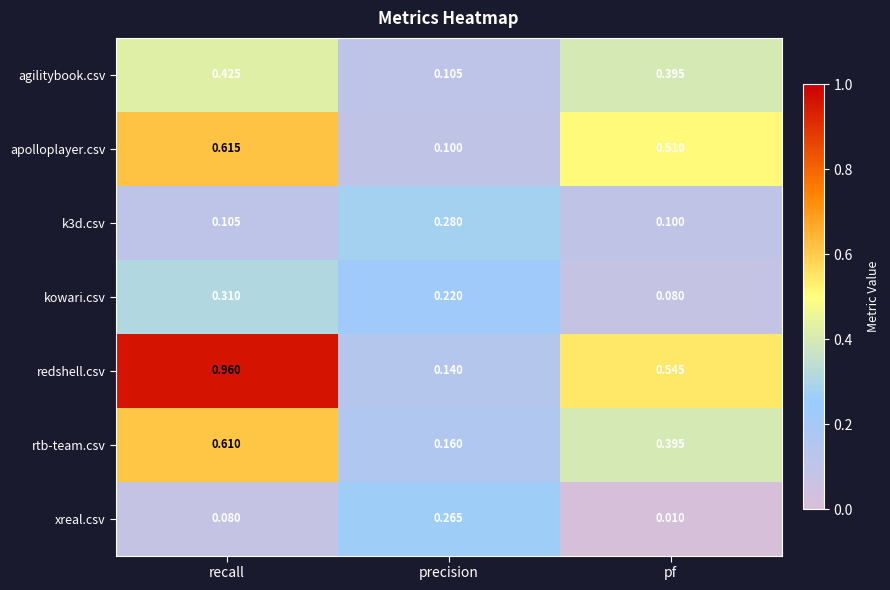

List the series in order of their peak value, lowest first.

xreal.csv, k3d.csv, kowari.csv, agilitybook.csv, rtb-team.csv, apolloplayer.csv, redshell.csv